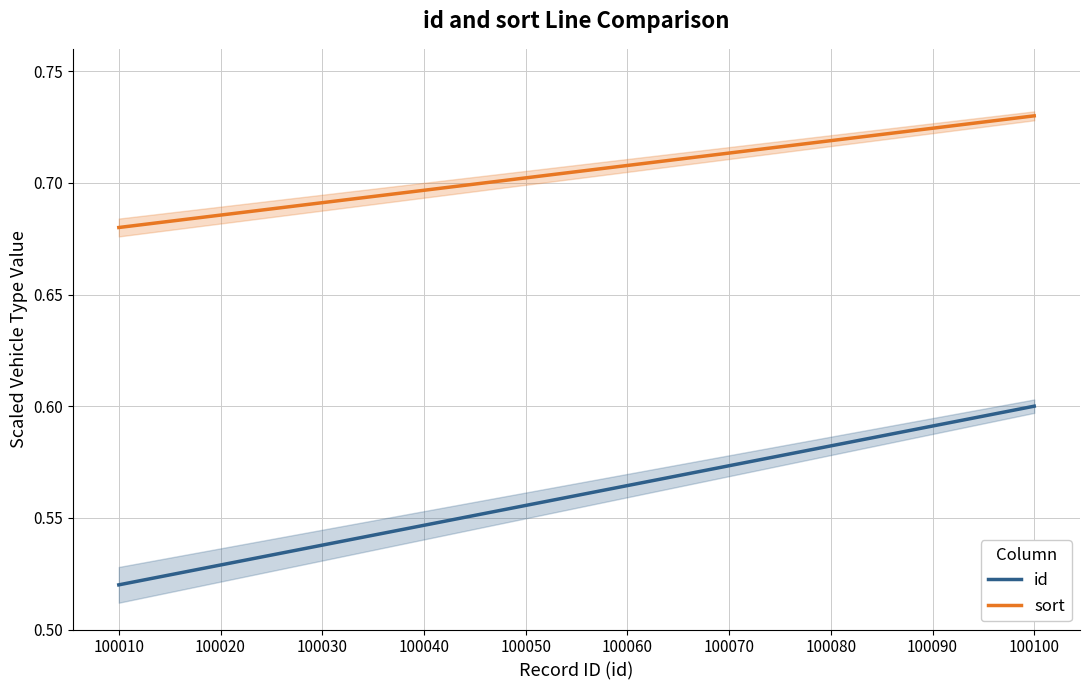

Where is sort nearest to the value 0?

100010